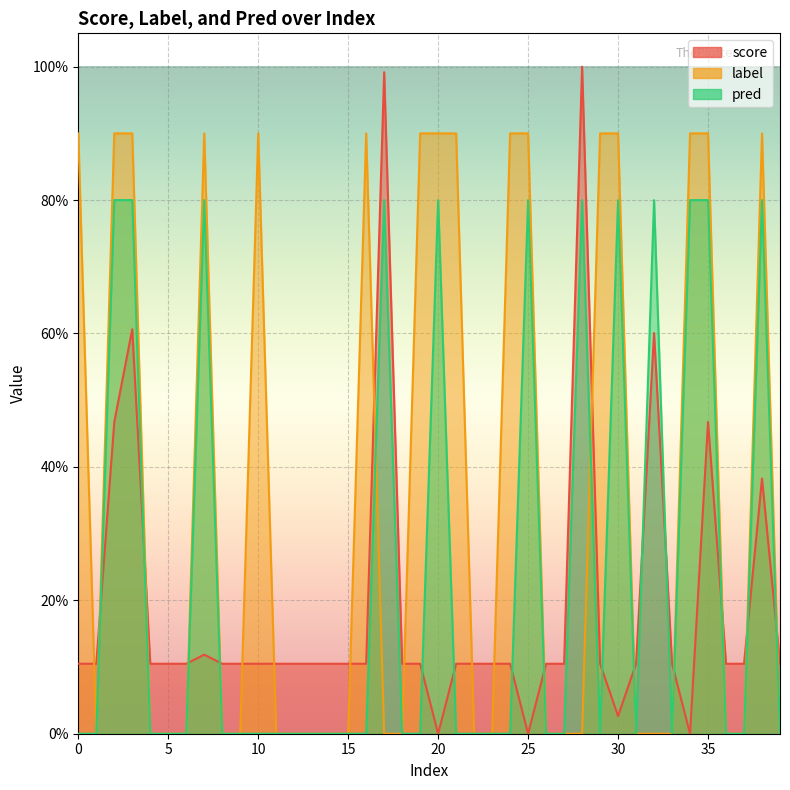

What is the difference between the highest and lowest values at 33?

0.1